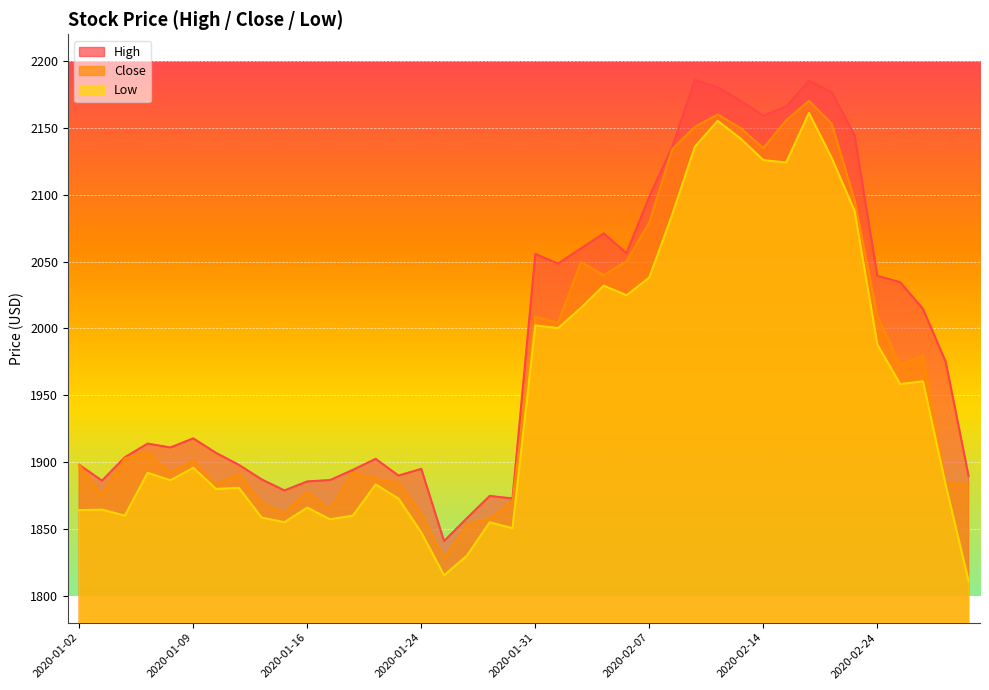

True or false: High has a value of 1886.6 at 2020-01-17.

True